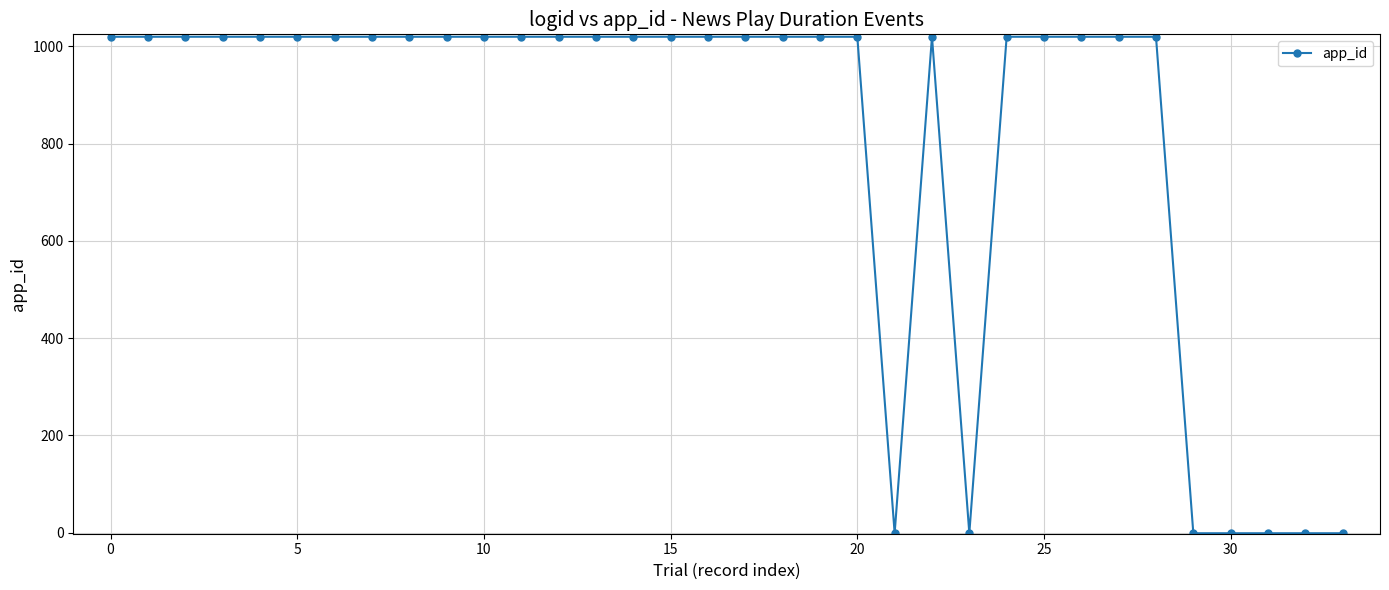

What is the sum of all values?

27533